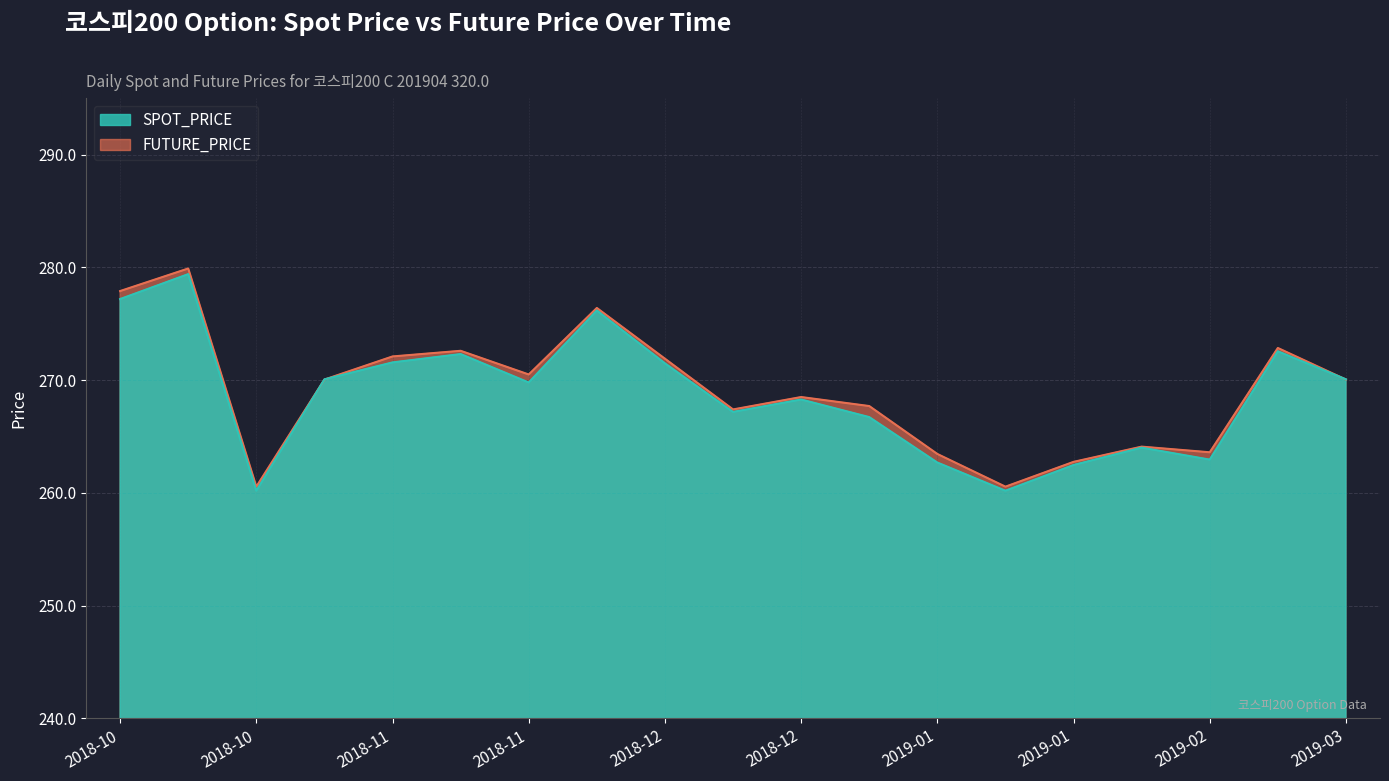

At 2019-01, list the series in order from smallest to largest.

SPOT_PRICE, FUTURE_PRICE